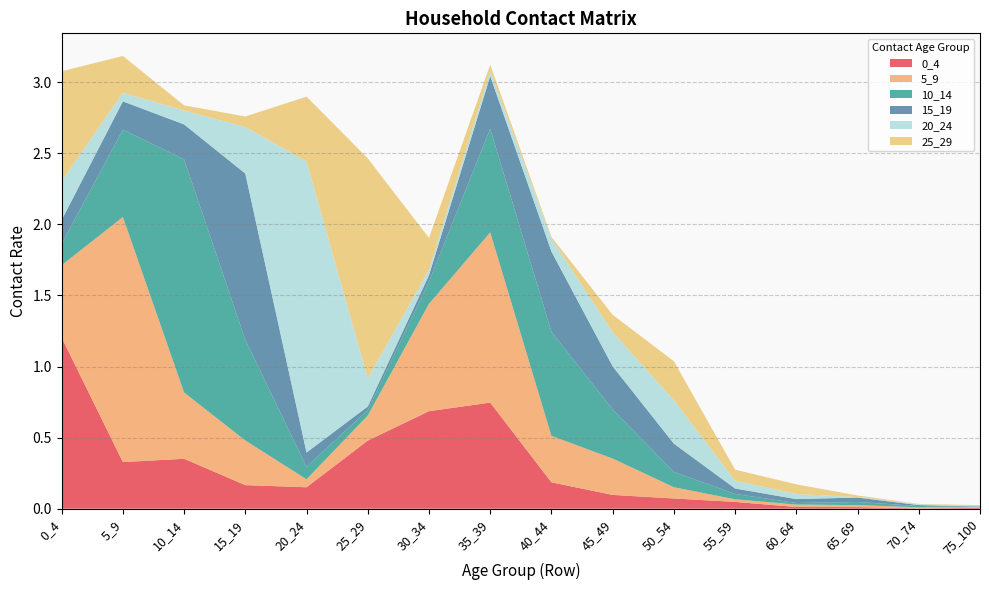

Reading left to right, extract all data points from this chart.

0_4: 0_4=1.2	5_9=0.3	10_14=0.4	15_19=0.2	20_24=0.2	25_29=0.5	30_34=0.7	35_39=0.7	40_44=0.2	45_49=0.1	50_54=0.1	55_59=0.0	60_64=0.0	65_69=0.0	70_74=0.0	75_100=0.0
5_9: 0_4=0.5	5_9=1.7	10_14=0.5	15_19=0.3	20_24=0.1	25_29=0.2	30_34=0.8	35_39=1.2	40_44=0.3	45_49=0.3	50_54=0.1	55_59=0.0	60_64=0.0	65_69=0.0	70_74=0.0	75_100=0.0
10_14: 0_4=0.1	5_9=0.6	10_14=1.6	15_19=0.7	20_24=0.1	25_29=0.0	30_34=0.2	35_39=0.7	40_44=0.7	45_49=0.3	50_54=0.1	55_59=0.0	60_64=0.0	65_69=0.0	70_74=0.0	75_100=0.0
15_19: 0_4=0.2	5_9=0.2	10_14=0.2	15_19=1.2	20_24=0.1	25_29=0.0	30_34=0.0	35_39=0.4	40_44=0.6	45_49=0.3	50_54=0.2	55_59=0.0	60_64=0.0	65_69=0.0	70_74=0.0	75_100=0.0
20_24: 0_4=0.3	5_9=0.1	10_14=0.1	15_19=0.3	20_24=2.0	25_29=0.2	30_34=0.0	35_39=0.0	40_44=0.1	45_49=0.2	50_54=0.3	55_59=0.1	60_64=0.0	65_69=0.0	70_74=0.0	75_100=0.0
25_29: 0_4=0.8	5_9=0.3	10_14=0.0	15_19=0.1	20_24=0.5	25_29=1.5	30_34=0.2	35_39=0.0	40_44=0.0	45_49=0.1	50_54=0.3	55_59=0.1	60_64=0.1	65_69=0.0	70_74=0.0	75_100=0.0